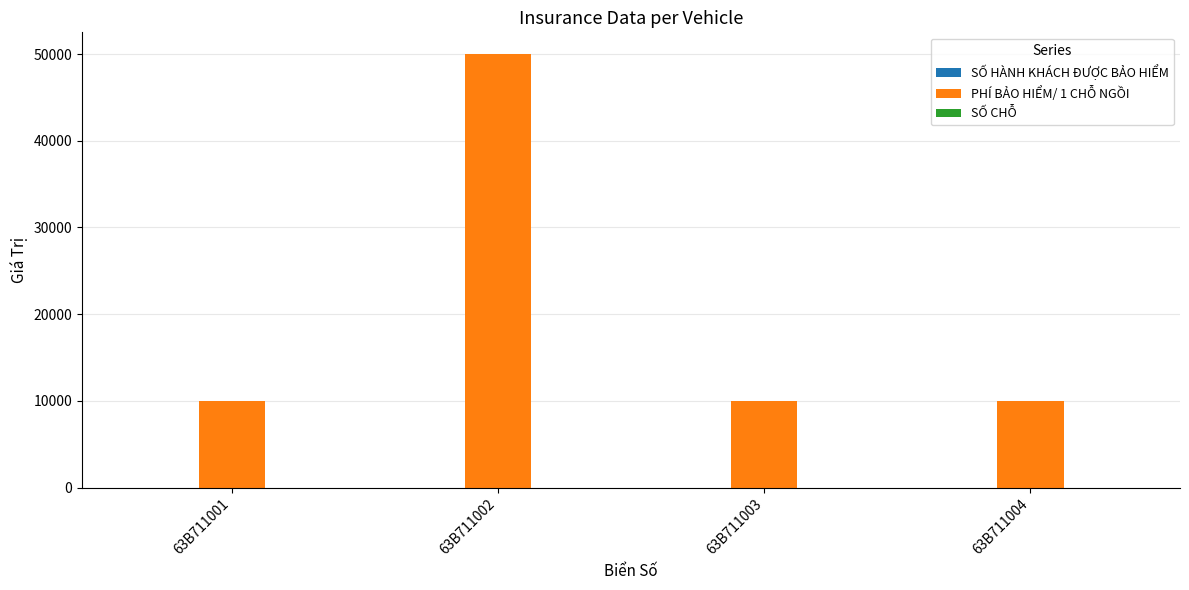

Which label corresponds to the largest value in the chart?

63B711002